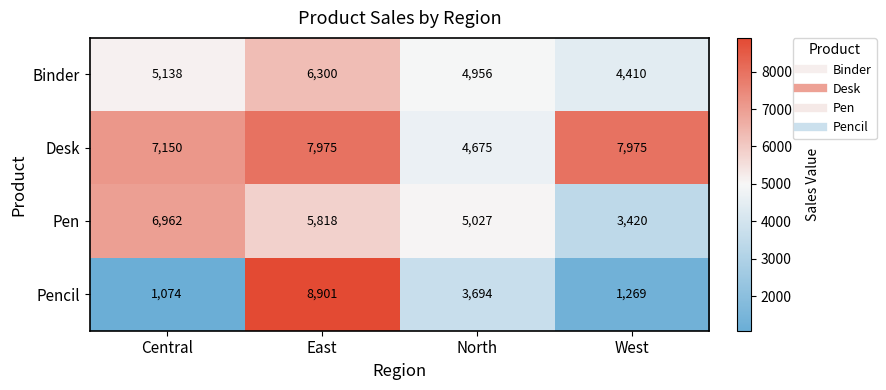

What is the difference between the second highest and second lowest values in the Pencil series?

2425